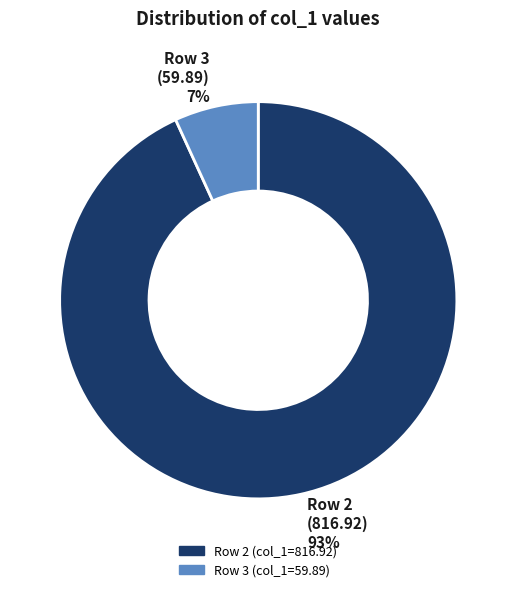

What percentage is the Row 2 (col_1=816.92) slice, to the nearest percent?

93%